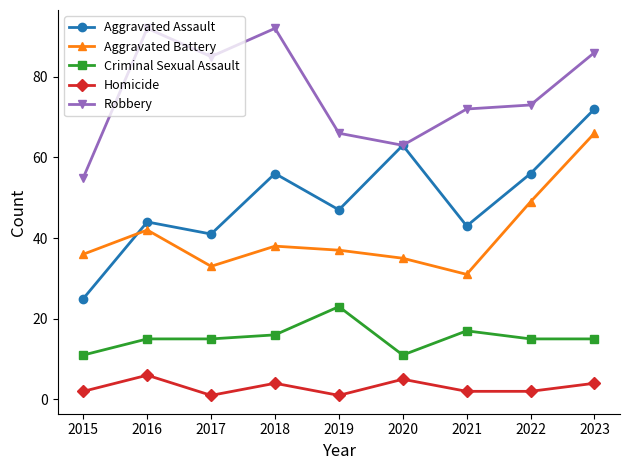

Which series has the widest spread of values?

Aggravated Assault